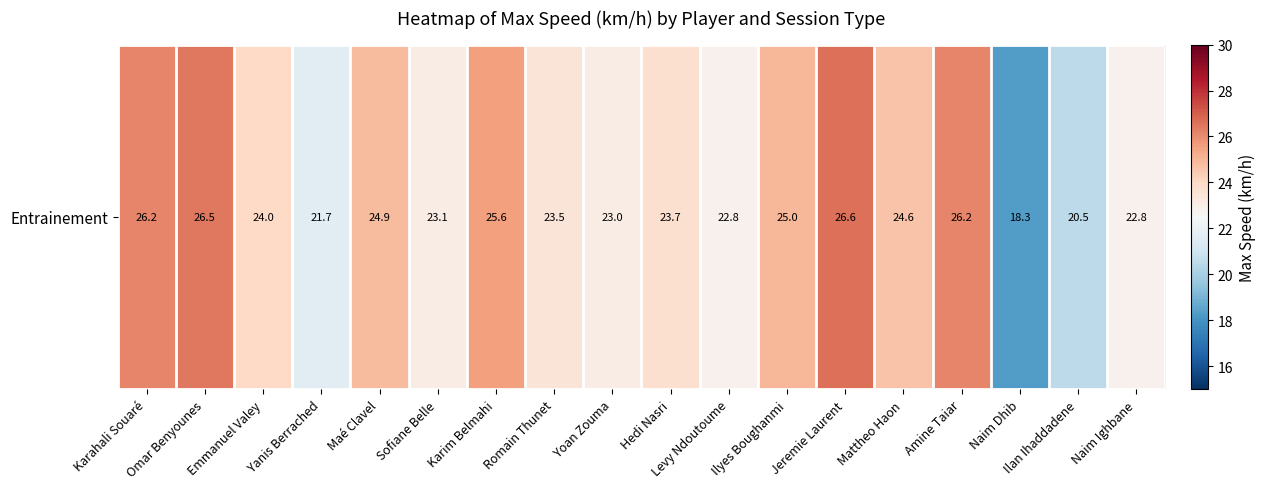

What is the minimum value shown in the chart?

18.3